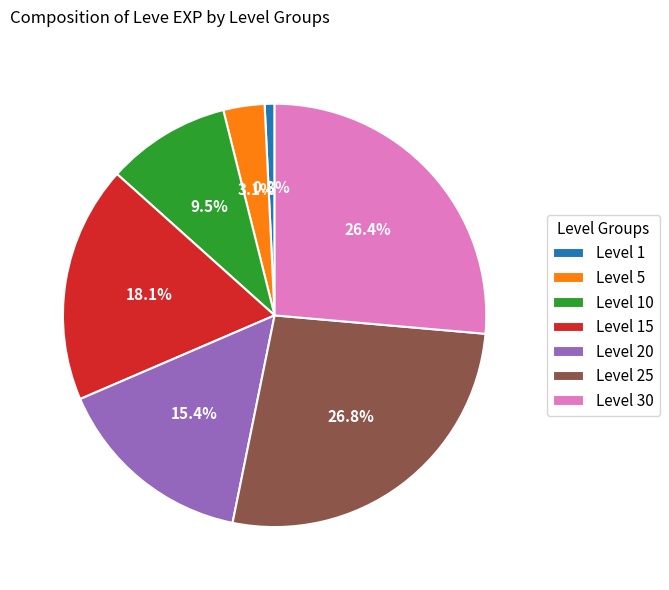

Does any single category account for the majority?

No